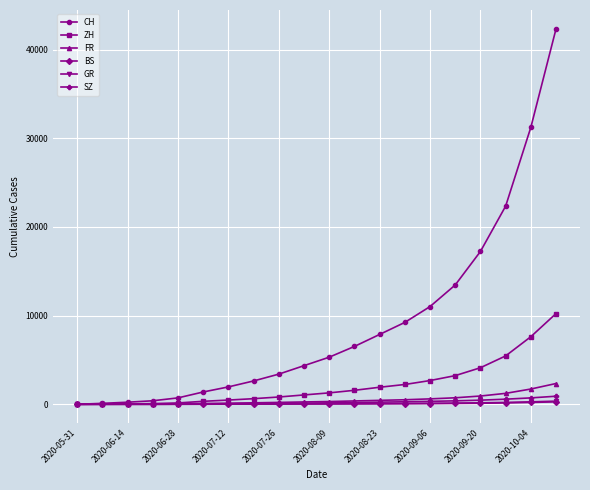

How many data points in SZ are less than 165?

10